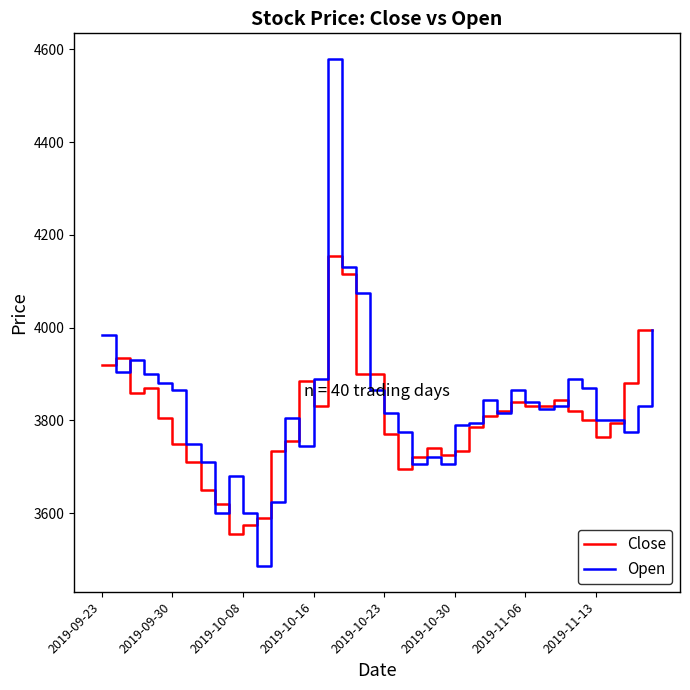

What is the highest value of the Close series?

4155